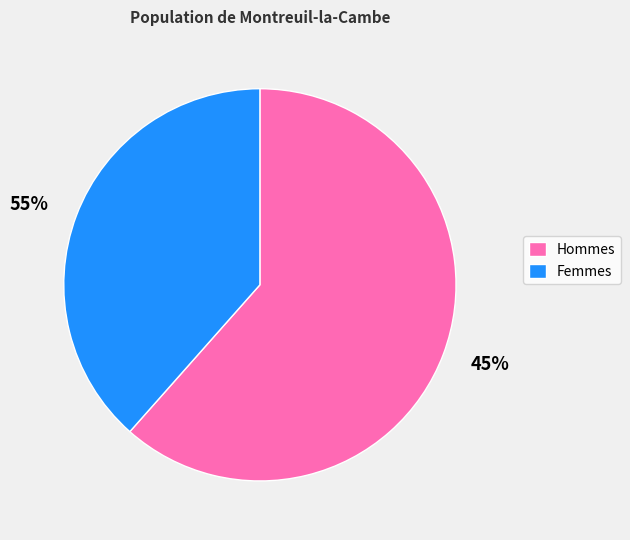

Is it true that 8 is 27% of the pie?

False